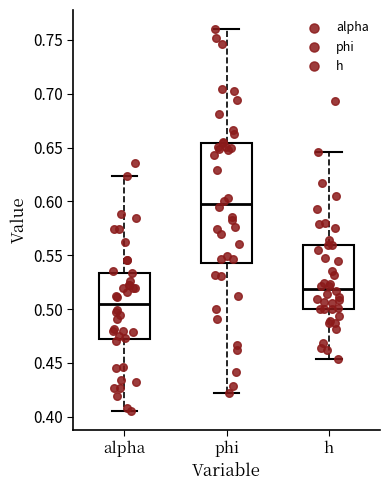

Reading left to right, read every box against the y-axis: the position of its median line, the range the box covers, and the ends of its whiskers. The values are not printed on the chart, so give them approximately, as read against the axis.

alpha: median 0.505, box 0.470 to 0.535, whiskers 0.405 to 0.625
phi: median 0.600, box 0.545 to 0.655, whiskers 0.420 to 0.760
h: median 0.520, box 0.500 to 0.560, whiskers 0.455 to 0.645